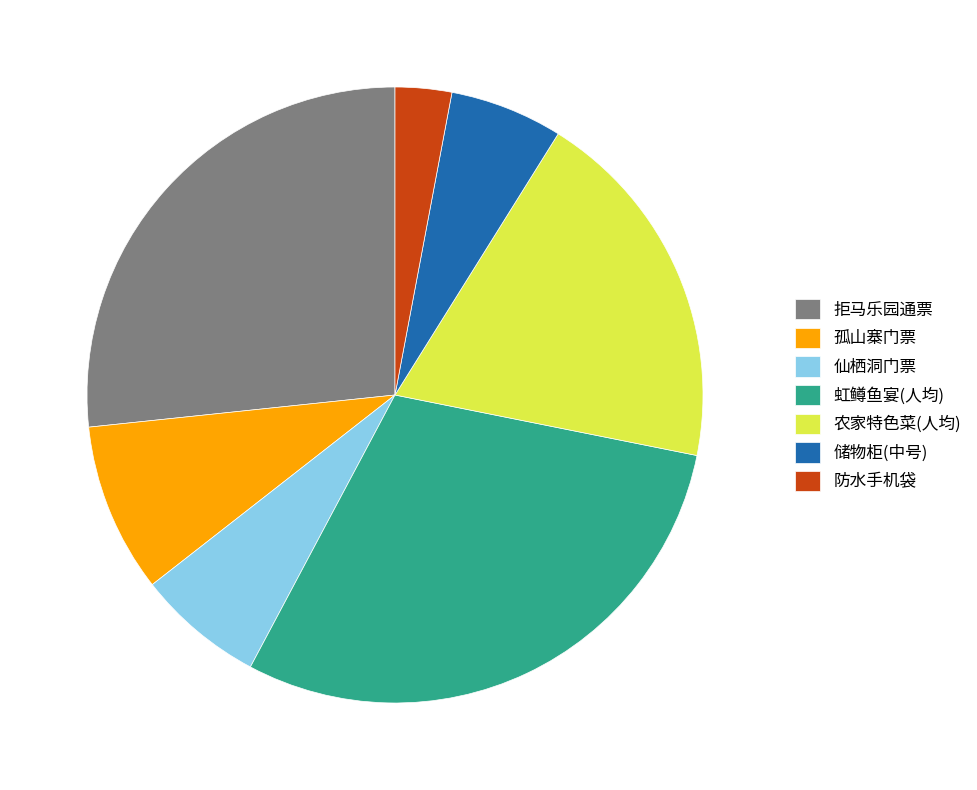

Approximately how many times larger is the value at 防水手机袋 compared to 孤山寨门票?

0.3